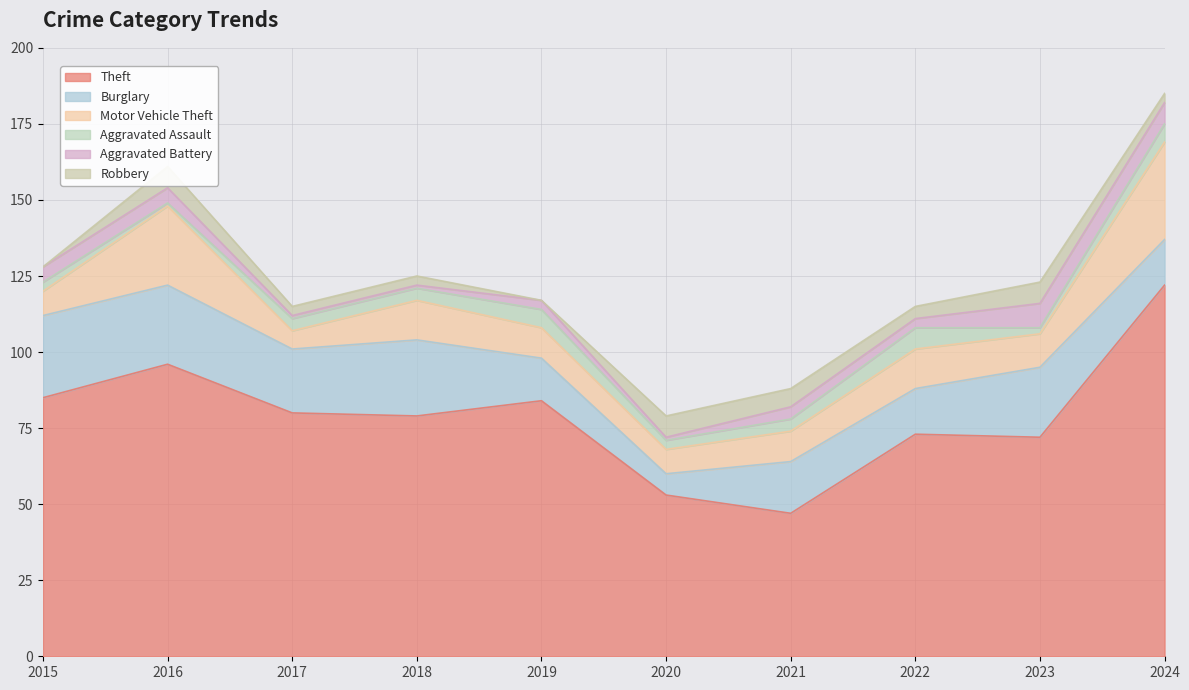

Count the Robbery values in the range 3 to 7.

8